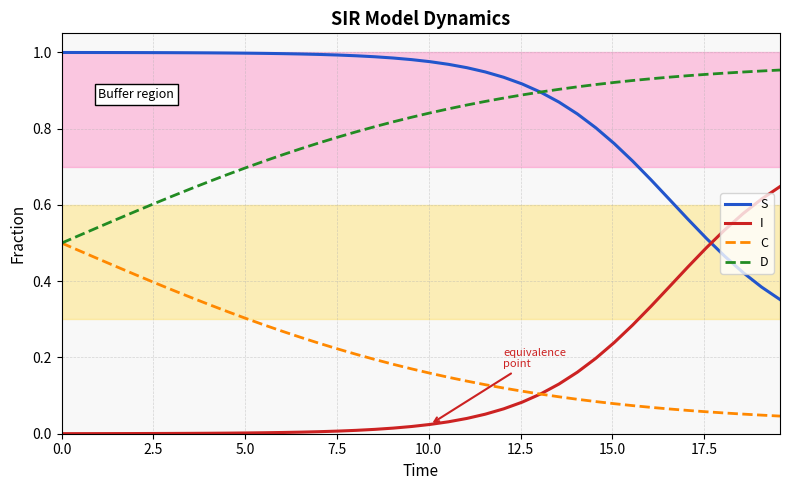

Which series has the largest total across all categories?

S